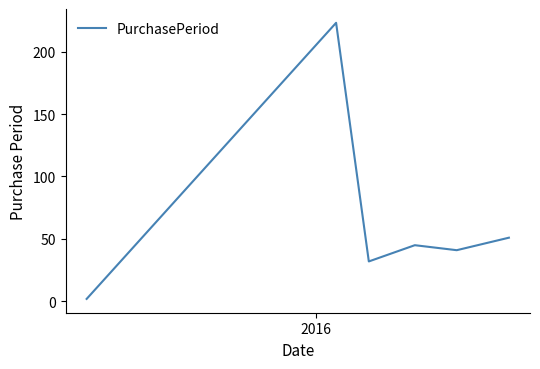

What is the maximum value shown in the chart?

223